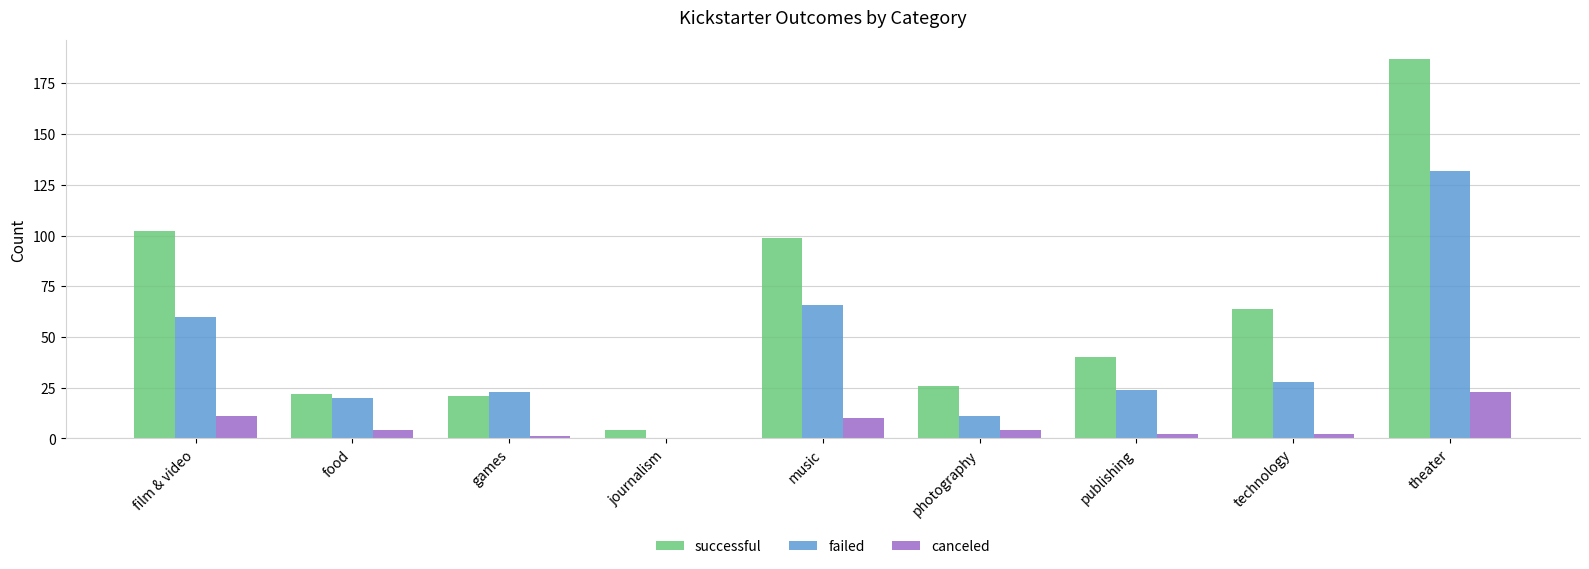

What is the maximum value for failed?

132